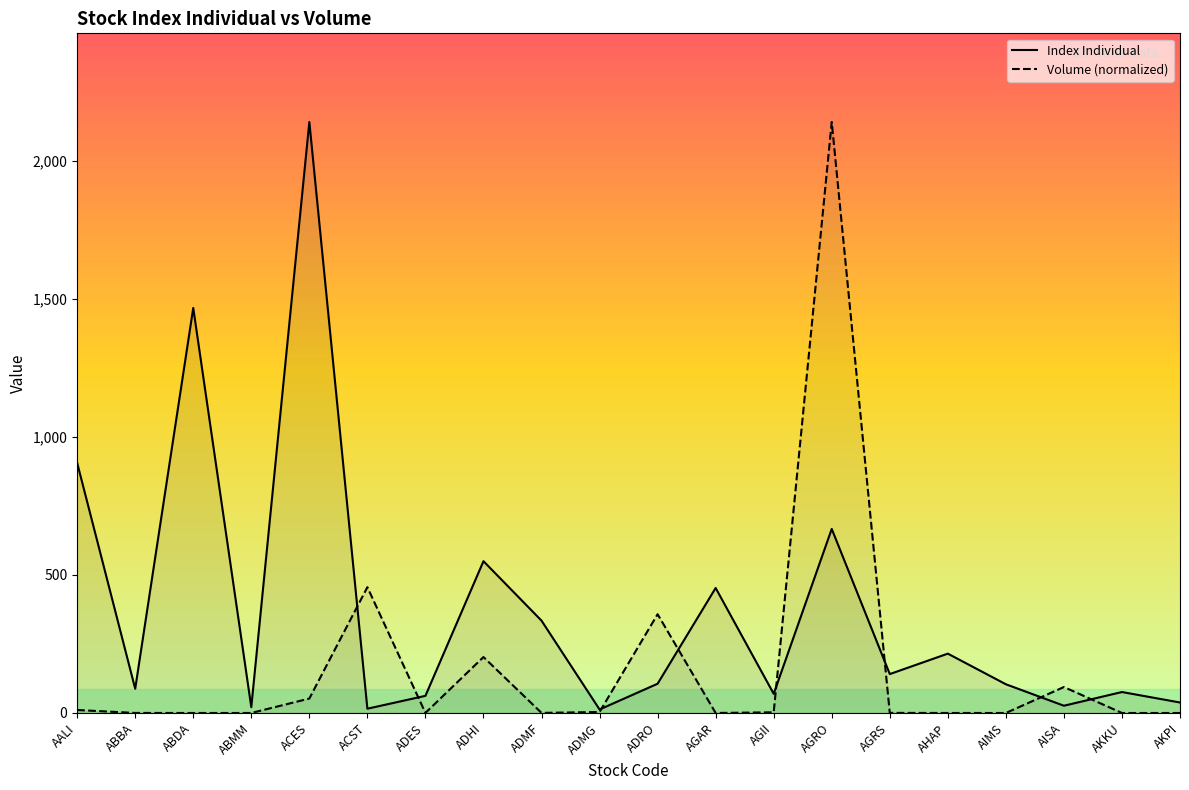

Reading right to left, what are all the values shown in this chart?

Index Individual: AKPI=38.0	AKKU=75.9	AISA=26.3	AIMS=104.0	AHAP=214.9	AGRS=140.9	AGRO=666.6	AGII=69.5	AGAR=452.7	ADRO=105.9	ADMG=12.7	ADMF=334.4	ADHI=549.7	ADES=62.1	ACST=15.5	ACES=2140.2	ABMM=21.1	ABDA=1466.8	ABBA=87.7	AALI=905.8
Volume (normalized): AKPI=0.0	AKKU=0.0	AISA=94.0	AIMS=0.0	AHAP=0.0	AGRS=0.4	AGRO=2140.2	AGII=2.5	AGAR=0.0	ADRO=357.7	ADMG=3.5	ADMF=0.4	ADHI=202.5	ADES=0.4	ACST=455.6	ACES=52.2	ABMM=0.0	ABDA=0.0	ABBA=0.2	AALI=10.8